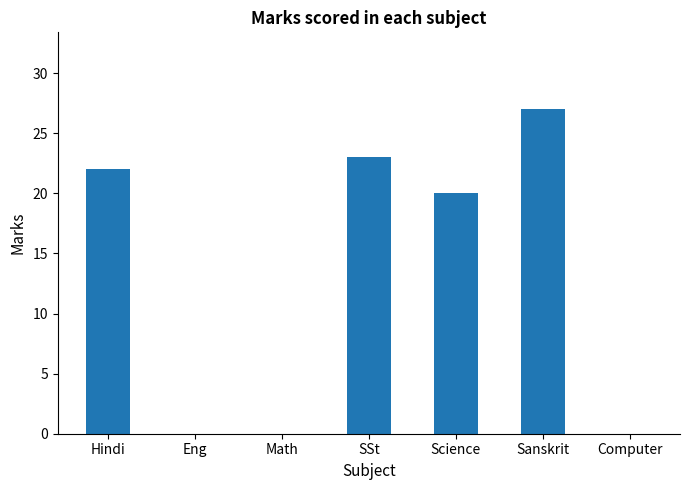

The value at Computer is 0. True or false?

True